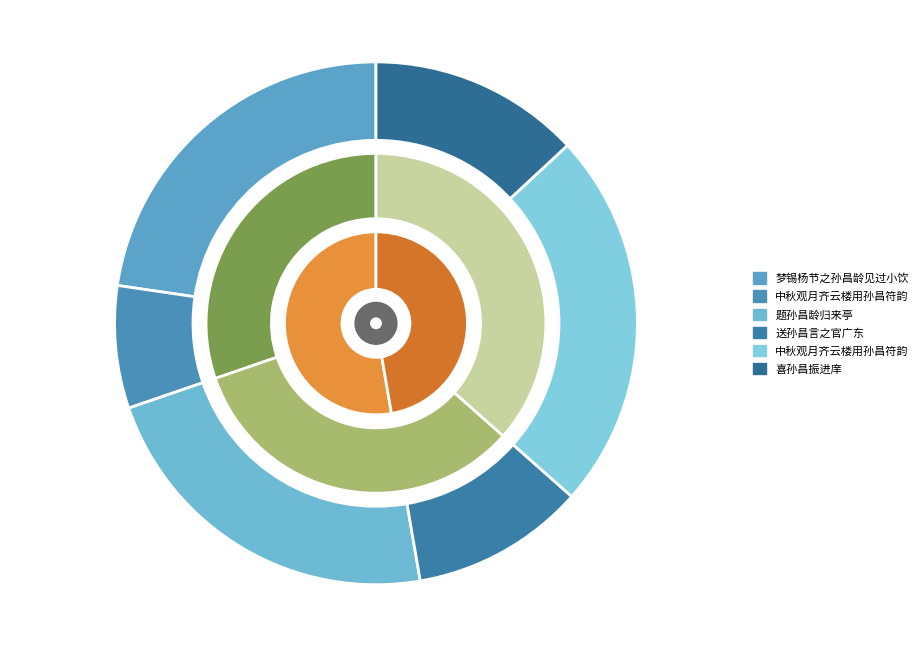

To the nearest percent, what percentage of the pie is 送孙昌言之官广东?

11%